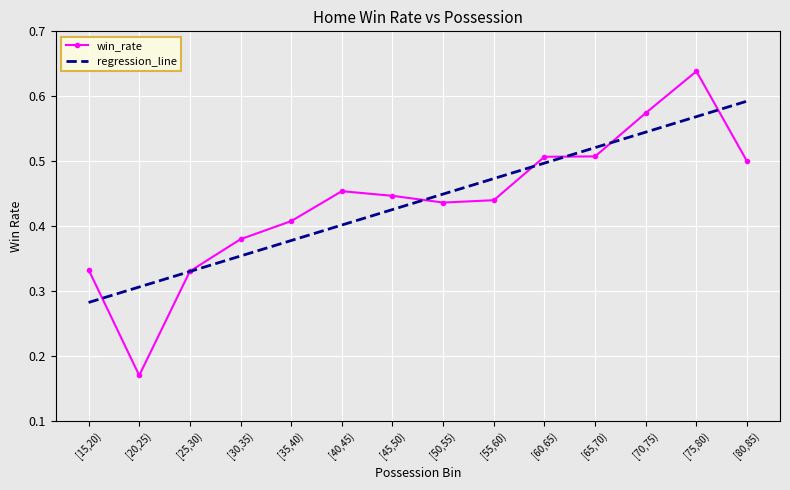

Which category has the lowest value across all series?

[20,25)